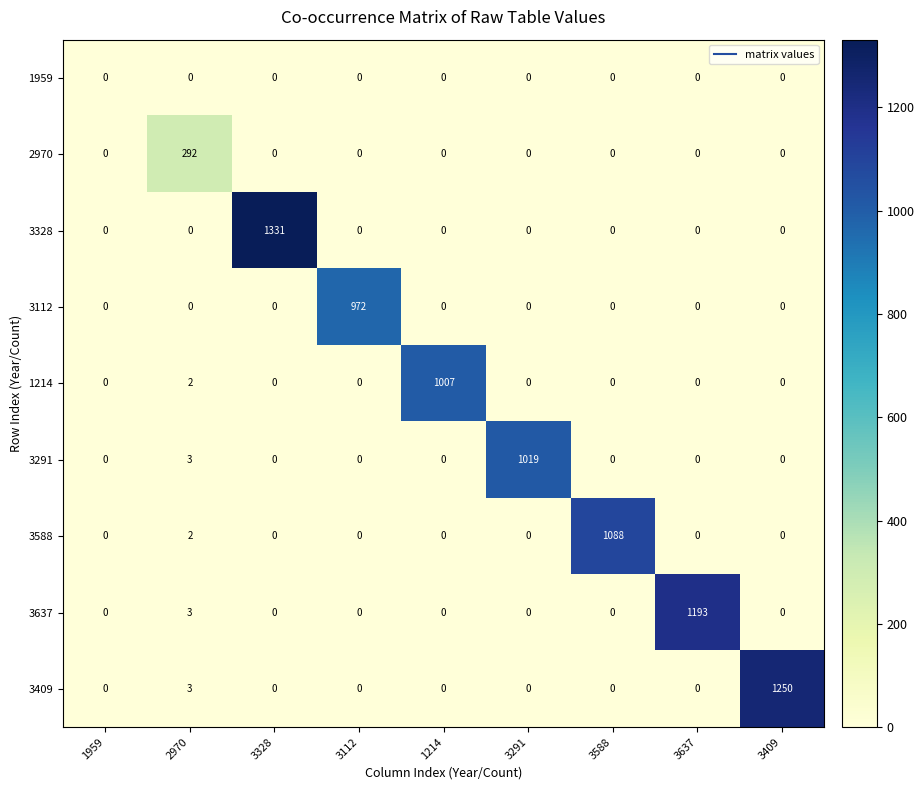

Which series has the widest spread of values?

3328